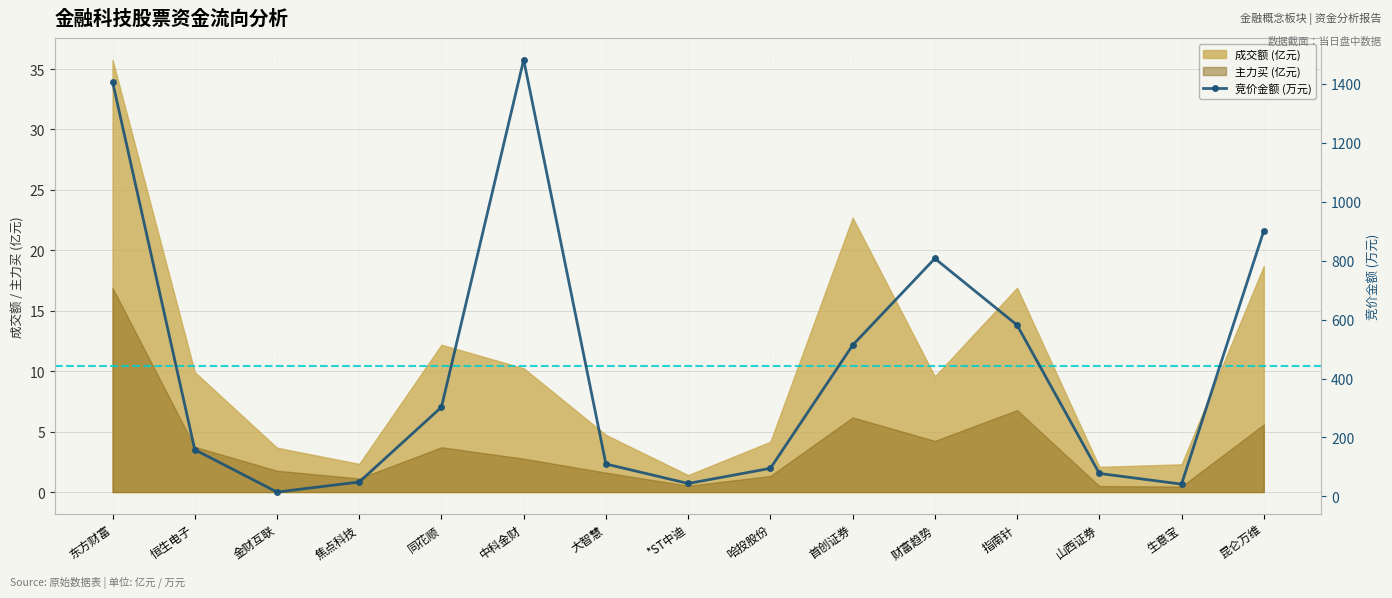

What is the average value?

439.1